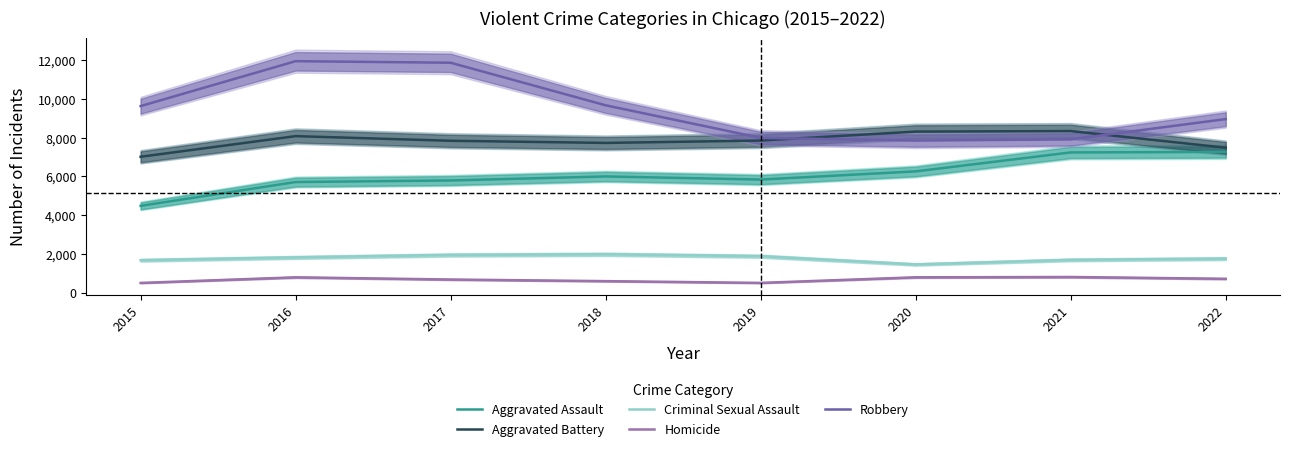

Where is Robbery nearest to the value 9907?

2018